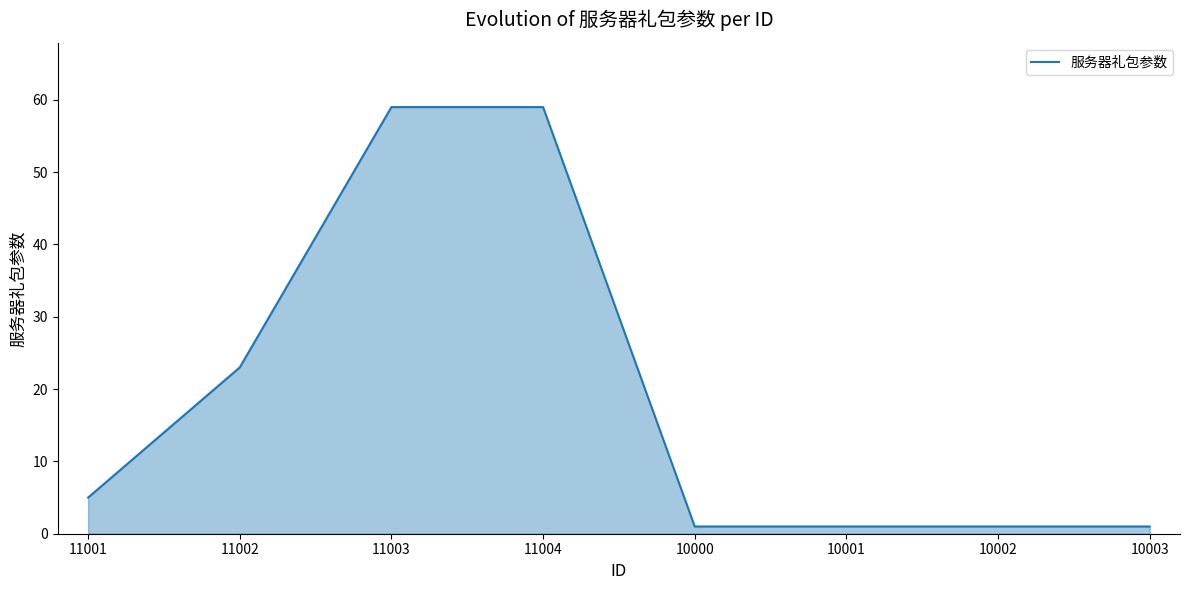

The chart shows a value of 39 at 11002. True or false?

False